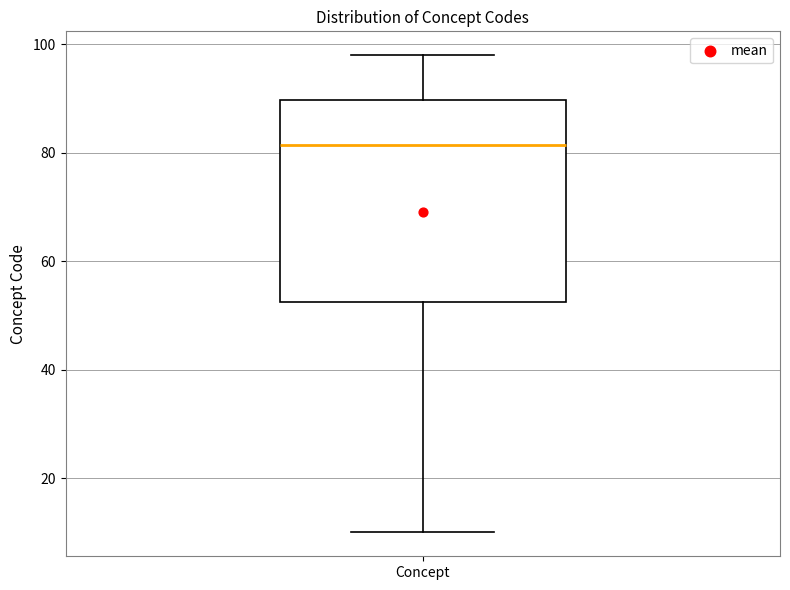

Where does the lower whisker of the box for Concept end on the y-axis? The values are not printed on the chart, so give them approximately, as read against the axis.

10